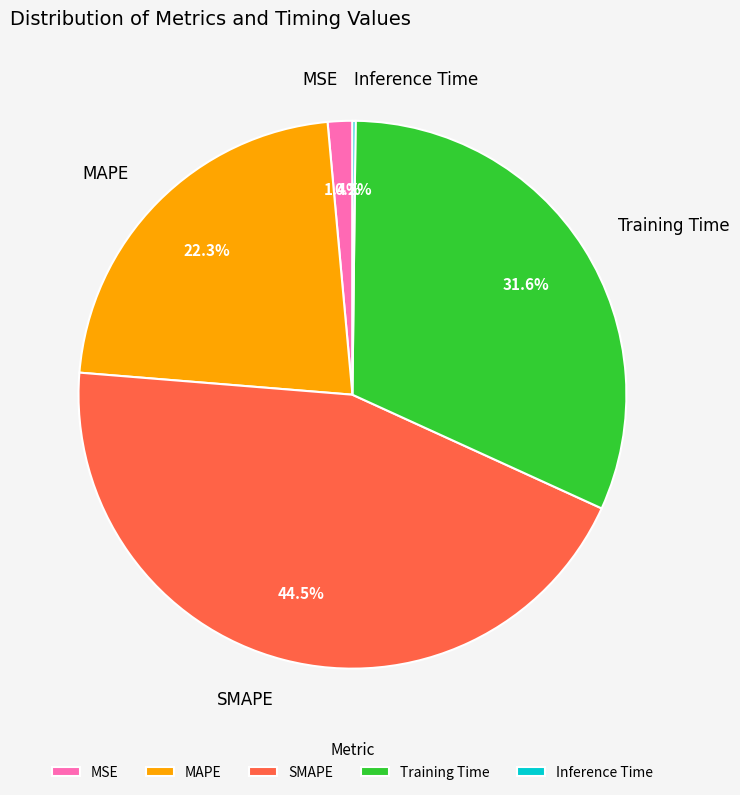

Is there any slice that represents more than half of the pie?

No